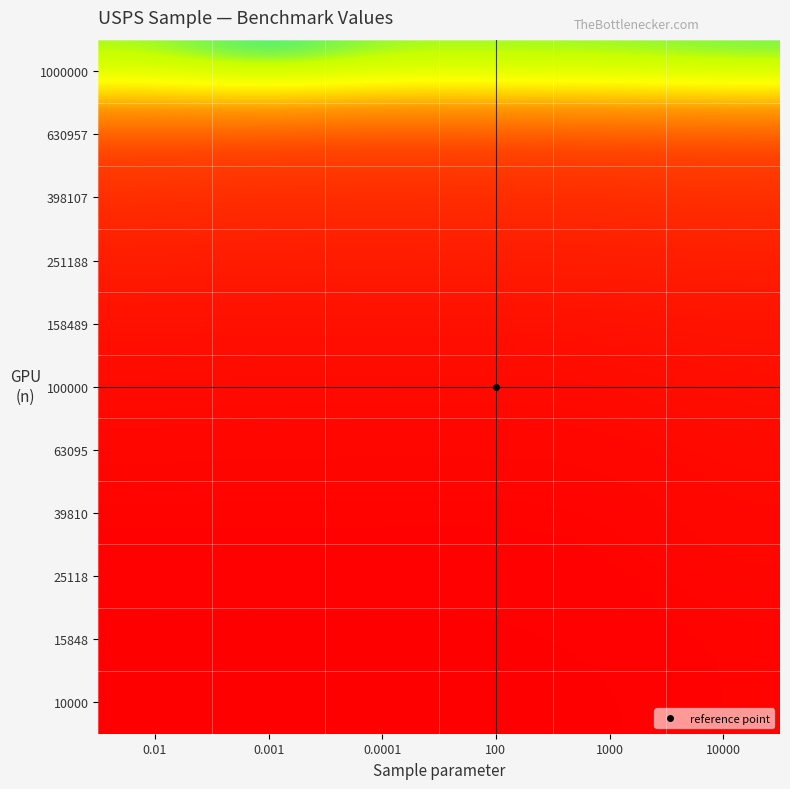

Which series has the largest total across all categories?

1000000